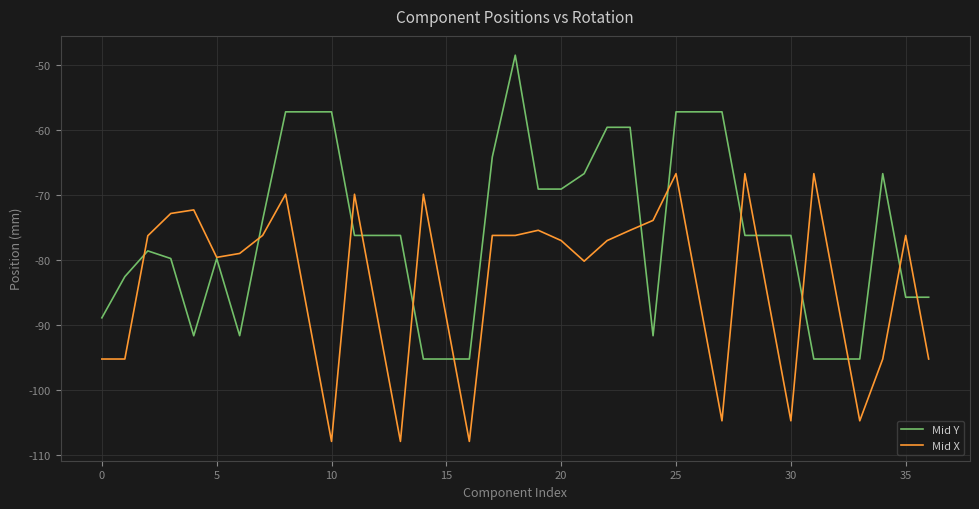

How many lines are shown in the chart?

2